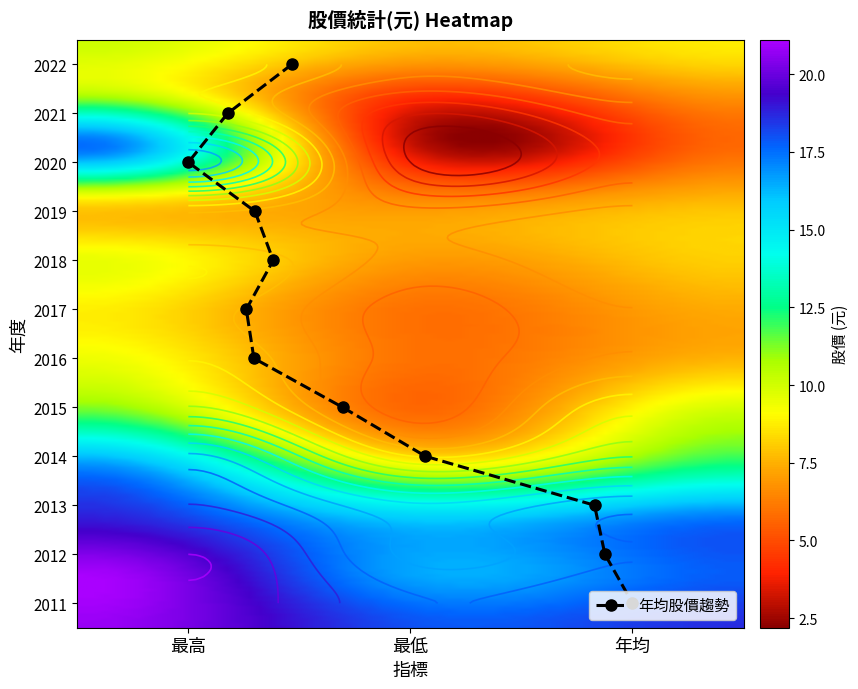

Reading left to right, extract all data points from this chart.

2022: 最高=10.1	最低=7.8	年均=8.7
2021: 最高=10.6	最低=4.5	年均=6.9
2020: 最高=17.5	最低=3.3	年均=5.7
2019: 最高=8.6	最低=6.7	年均=7.7
2018: 最高=9.4	最低=7.1	年均=8.2
2017: 最高=8.8	最低=6.0	年均=7.4
2016: 最高=9.5	最低=6.0	年均=7.6
2015: 最高=11.7	最低=5.8	年均=10.2
2014: 最高=17.1	最低=9.6	年均=12.6
2013: 最高=18.9	最低=16.0	年均=17.5
2012: 最高=21.0	最低=16.6	年均=17.8
2011: 最高=20.8	最低=18.0	年均=18.6